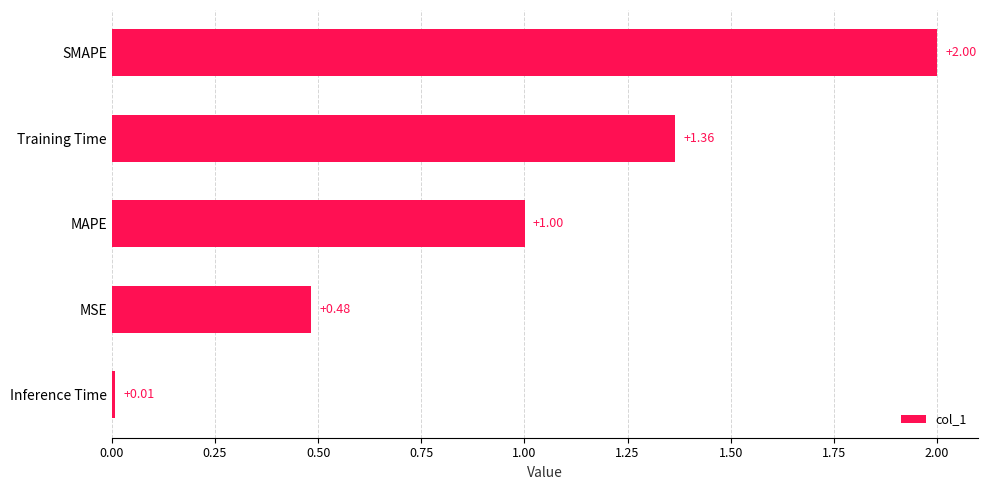

List the labels in order of value, smallest first.

Inference Time, MSE, MAPE, Training Time, SMAPE